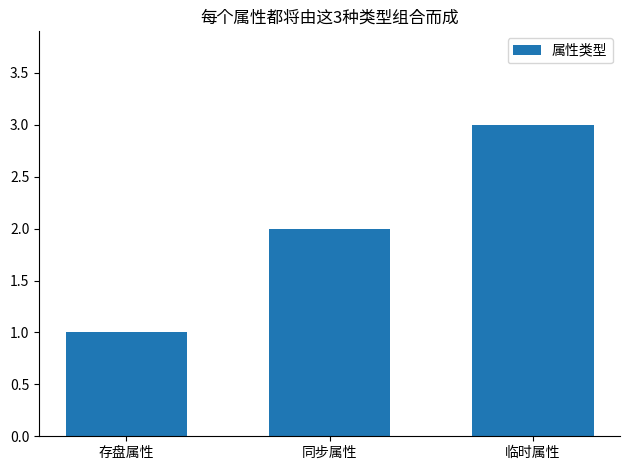

What is the maximum value shown in the chart?

3